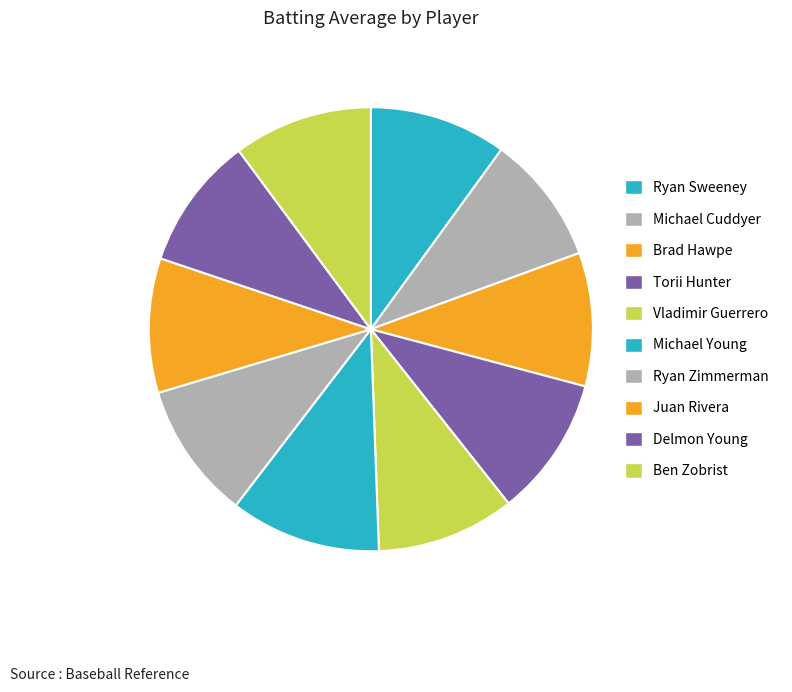

Rank the categories by value from highest to lowest.

Michael Young, Torii Hunter, Ben Zobrist, Vladimir Guerrero, Ryan Sweeney, Ryan Zimmerman, Juan Rivera, Brad Hawpe, Delmon Young, Michael Cuddyer